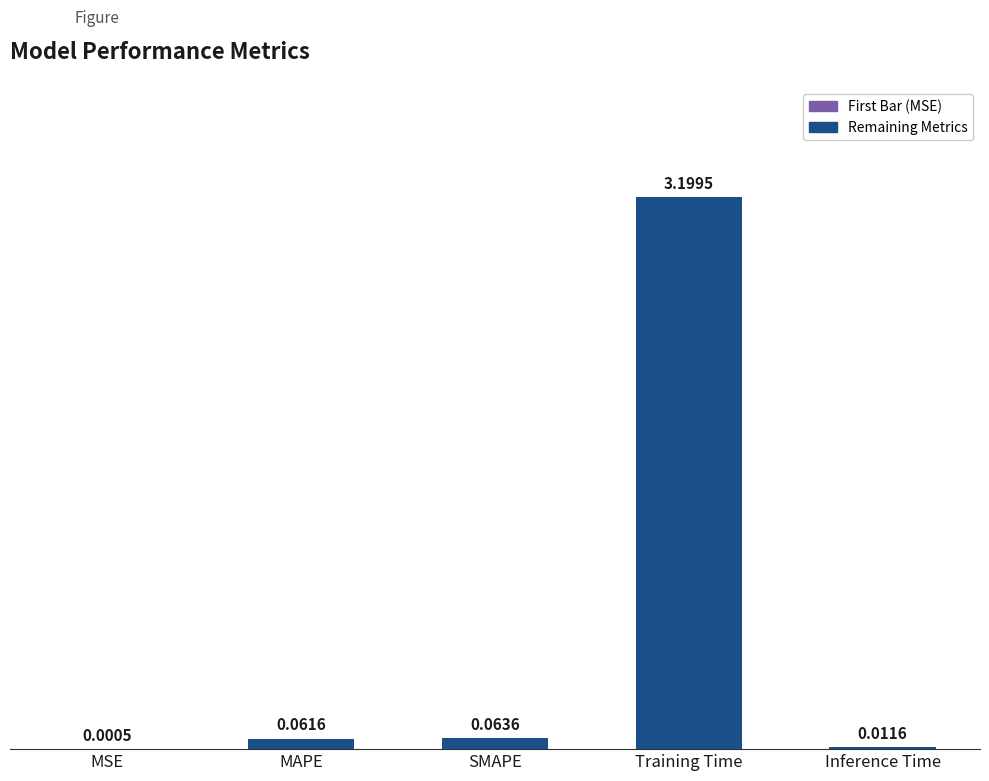

What is the sum of all values?

3.3